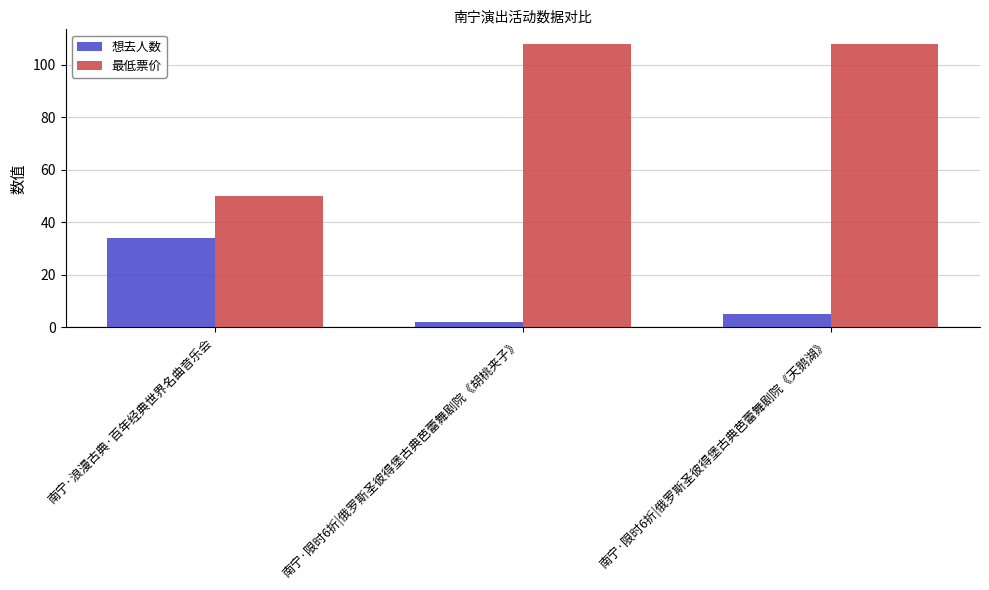

How many data points does each series have?

3